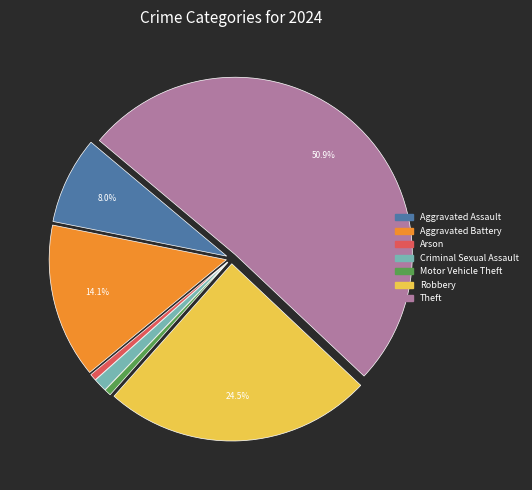

Which category has the biggest portion of the pie?

Theft